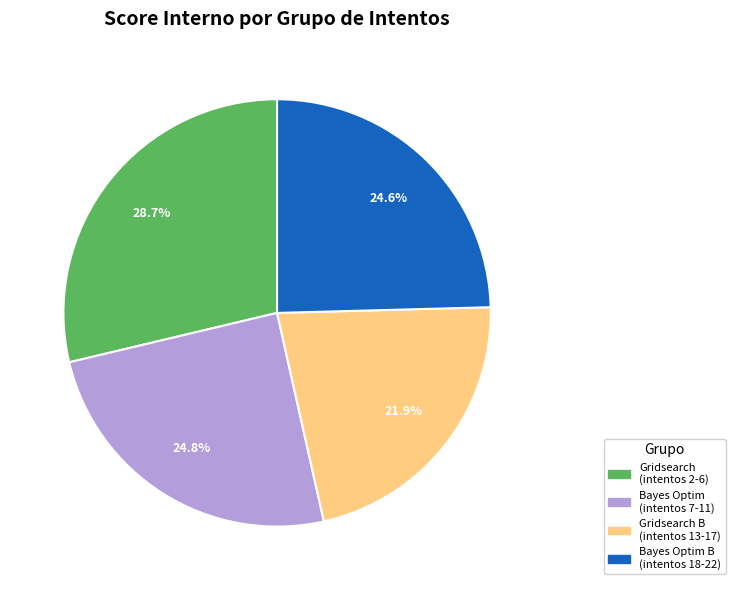

Approximately how many times larger is the value at Bayes Optim B (intentos 18-22) compared to Gridsearch (intentos 2-6)?

0.9